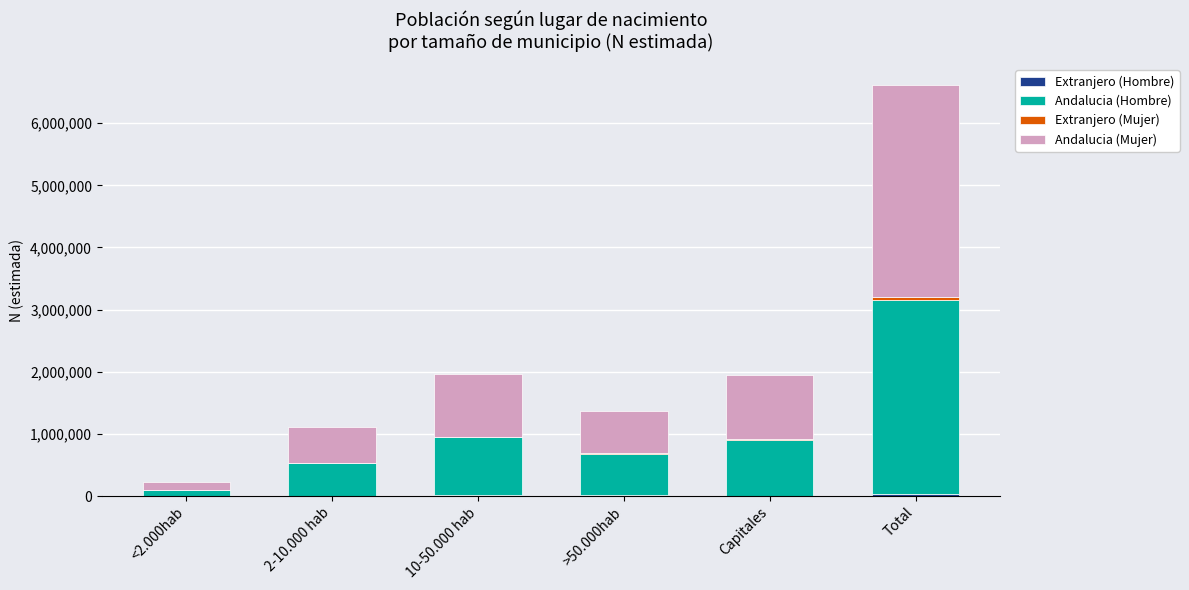

At which category is the sum across all series the highest?

Total